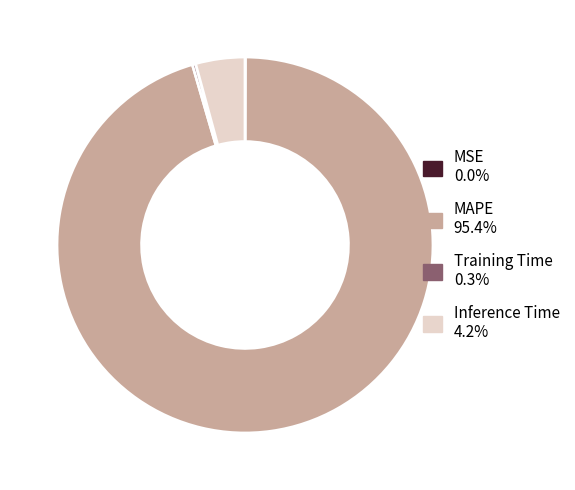

What is the largest slice in the pie chart?

MAPE